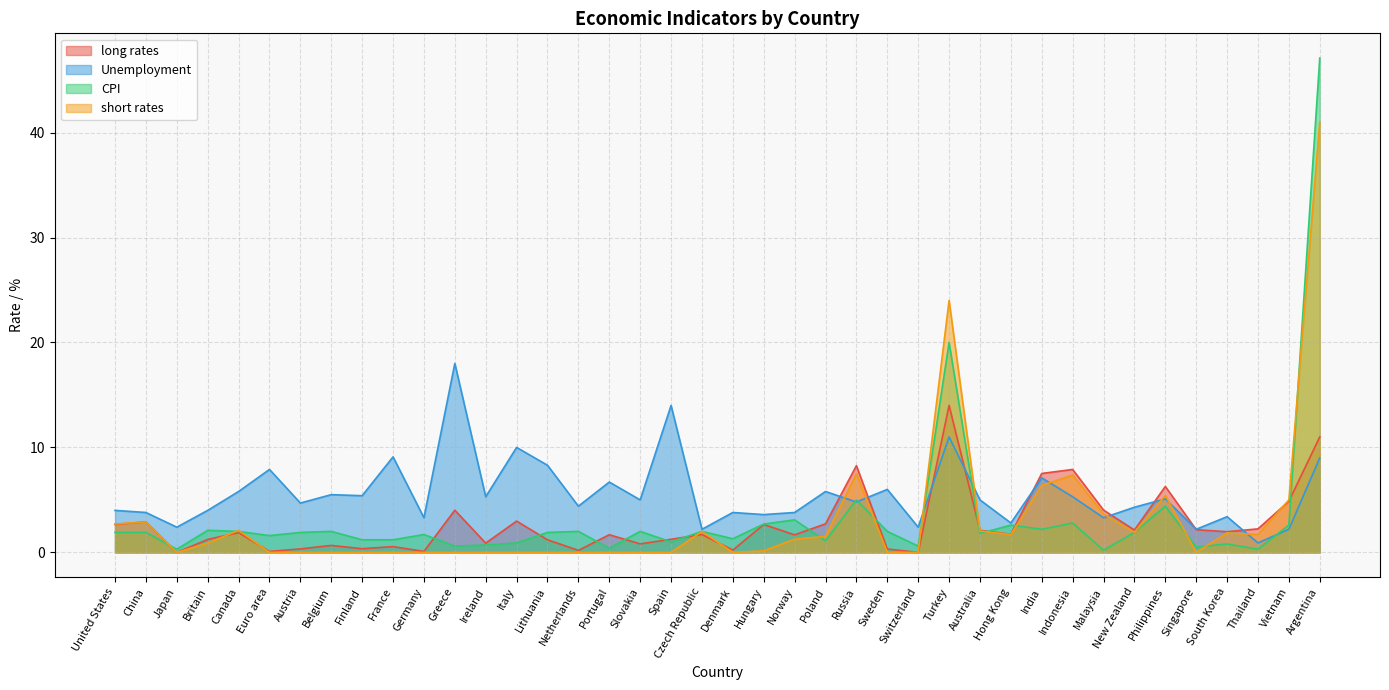

What is the sum of all long rates values?

109.2